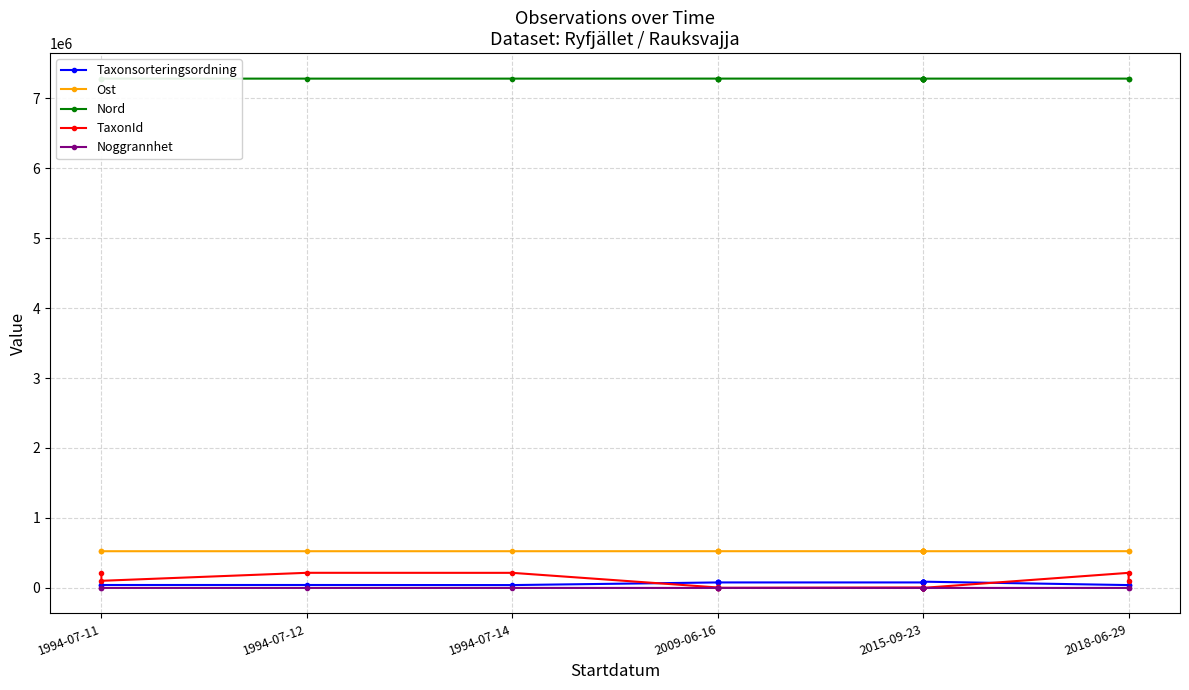

Between 10 and 13, which series saw the biggest shift?

TaxonId